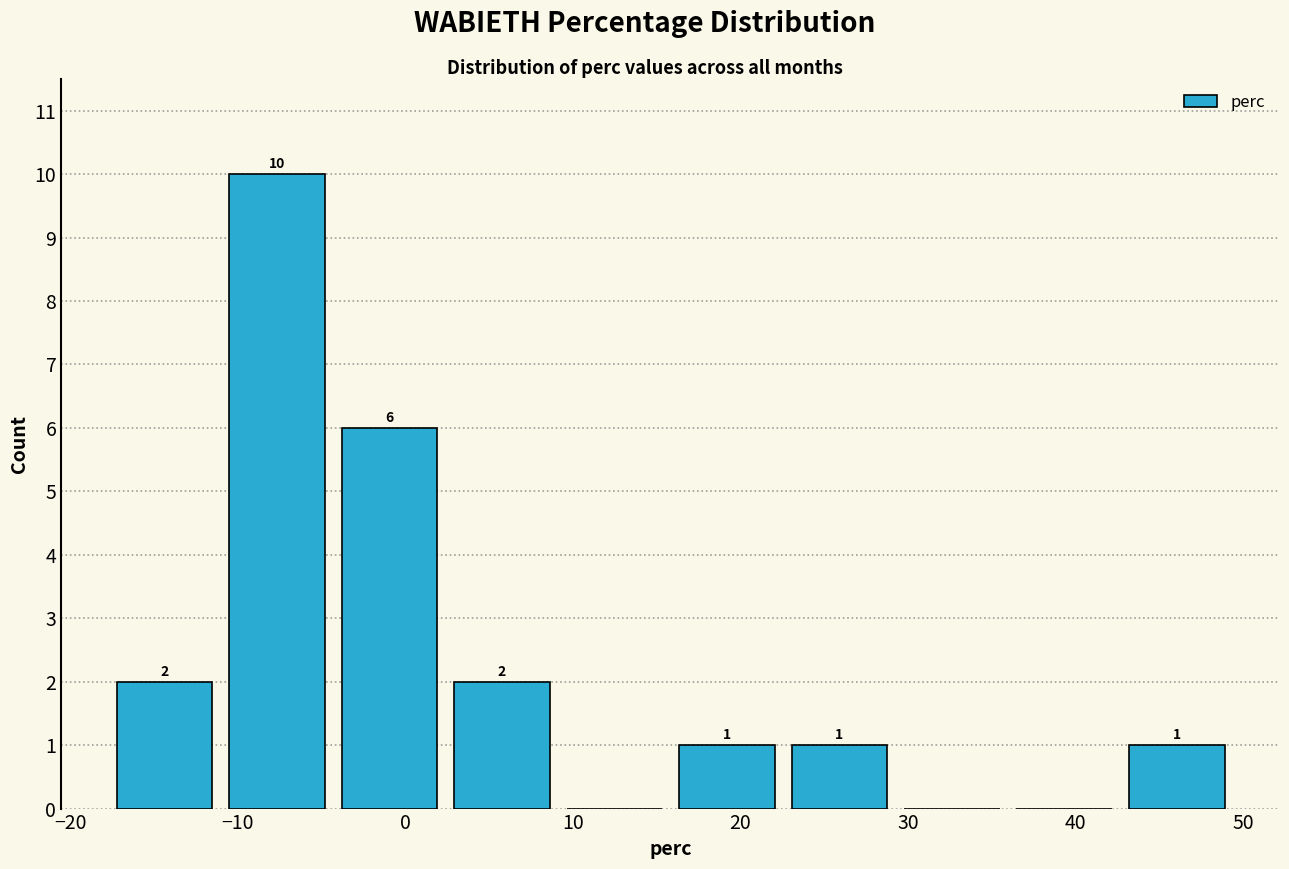

Over which range of the x-axis is the bar tallest?

-11 to -4